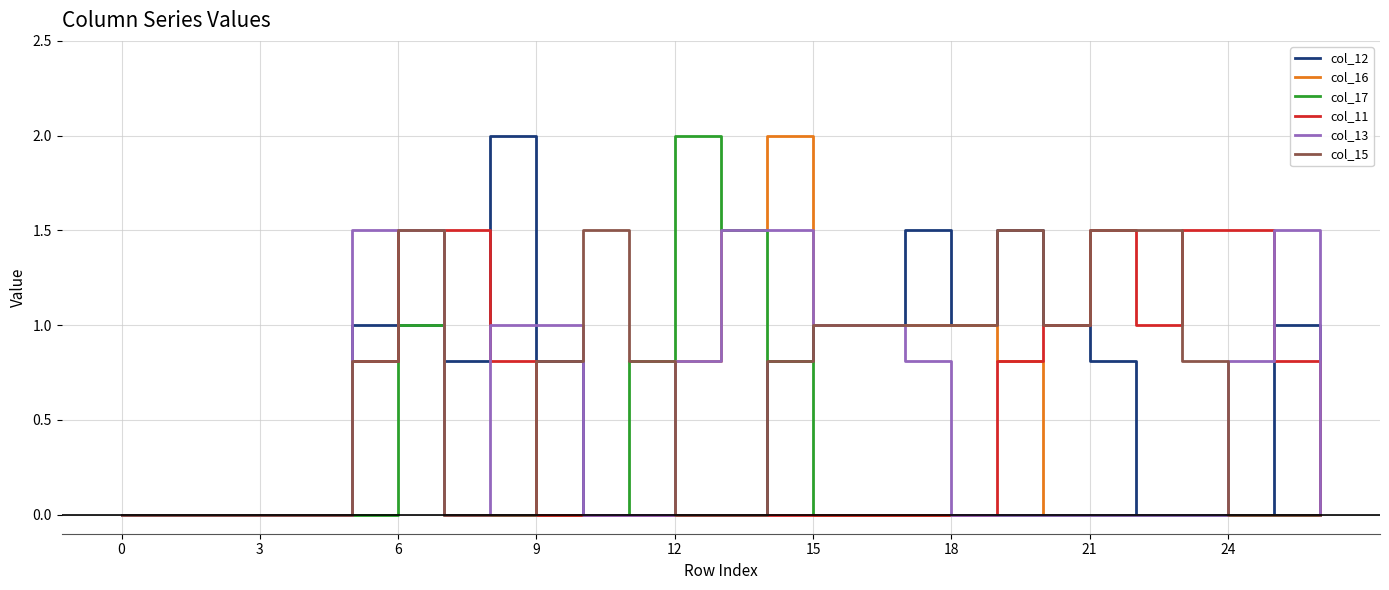

What is the greatest value displayed?

2.0